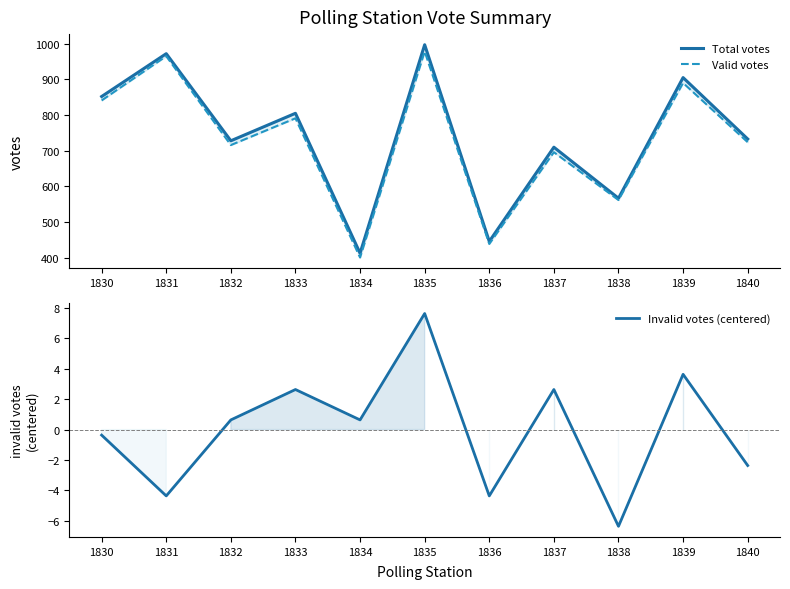

The Invalid votes (centered) series shows -6.7 at 1831. True or false?

False